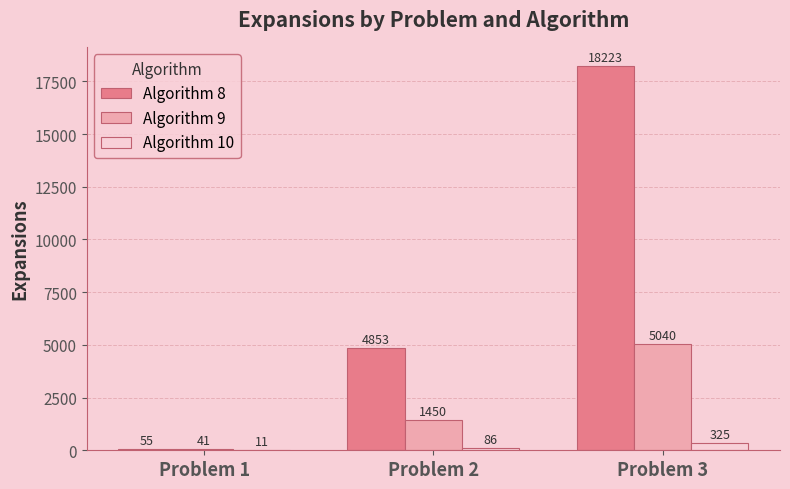

Reading right to left, transcribe all the data shown in this chart.

Algorithm 8: 18223	4853	55
Algorithm 9: 5040	1450	41
Algorithm 10: 325	86	11